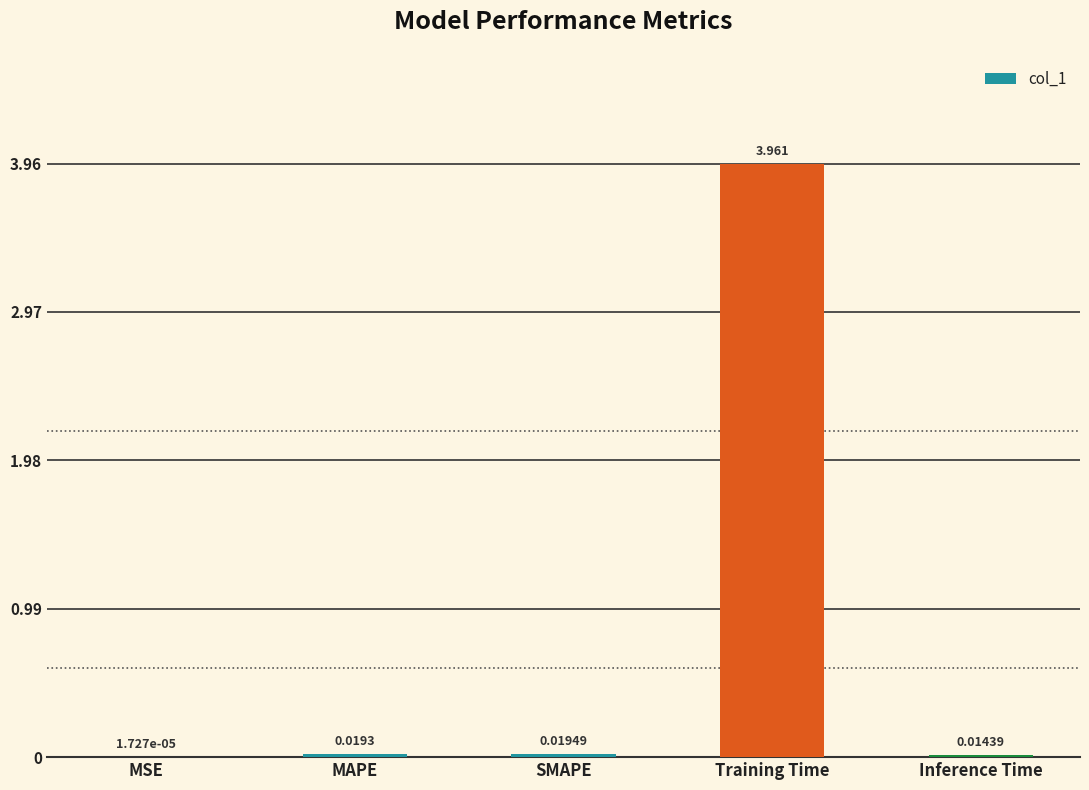

Between Training Time and SMAPE, which is larger?

Training Time